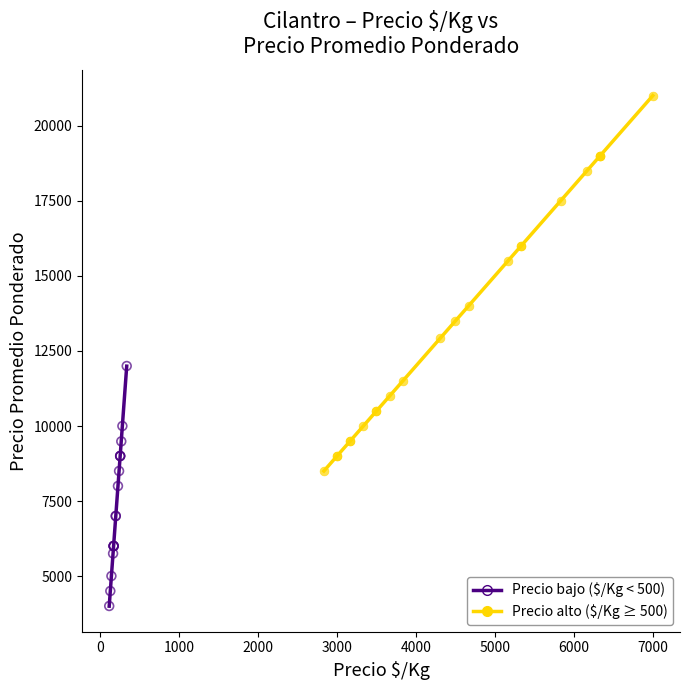

Which series contains the lowest Y value?

Precio bajo ($/Kg < 500)